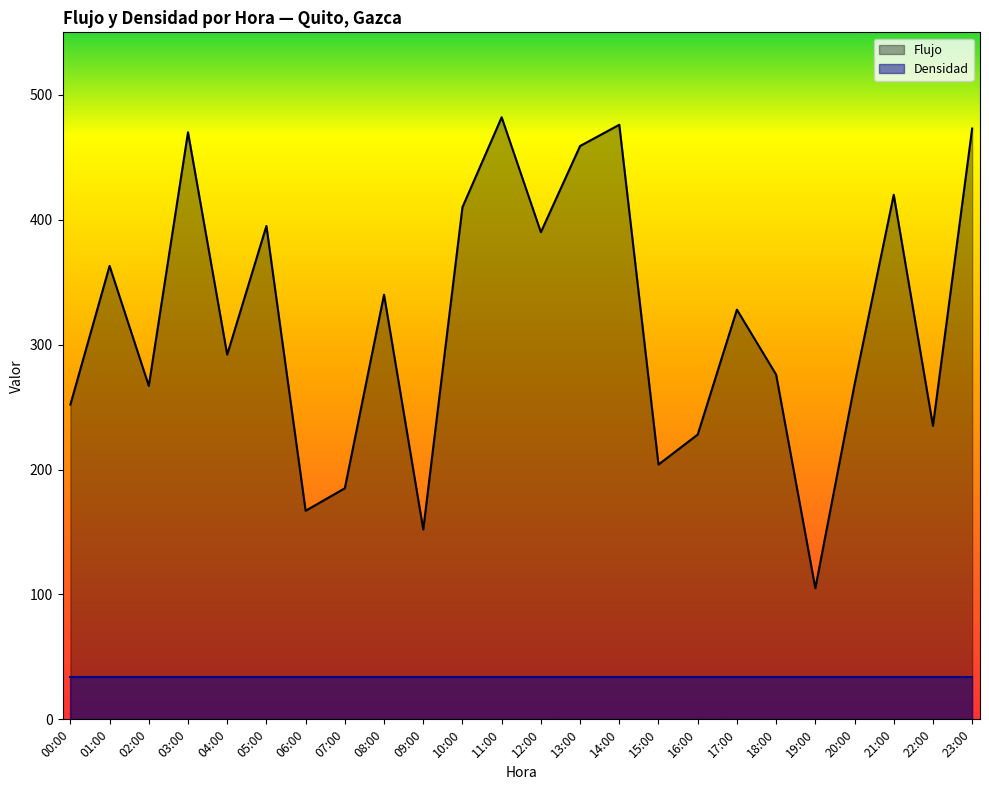

At which label does the data first exceed 328?

01:00